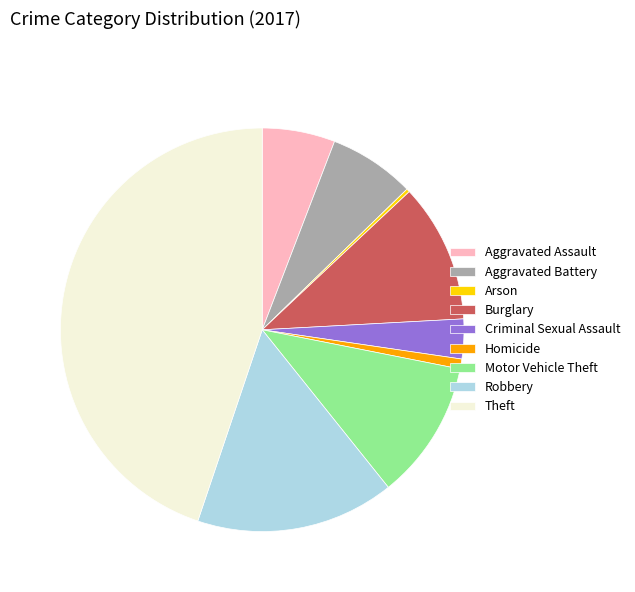

Which category has the biggest portion of the pie?

Theft